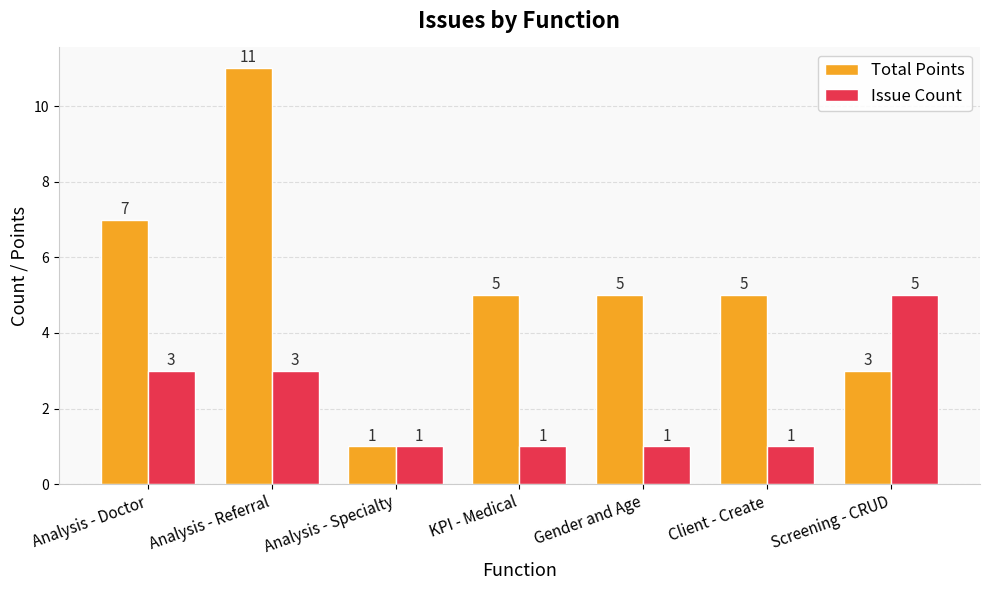

Are the bars grouped side by side (vs. stacked)?

Yes